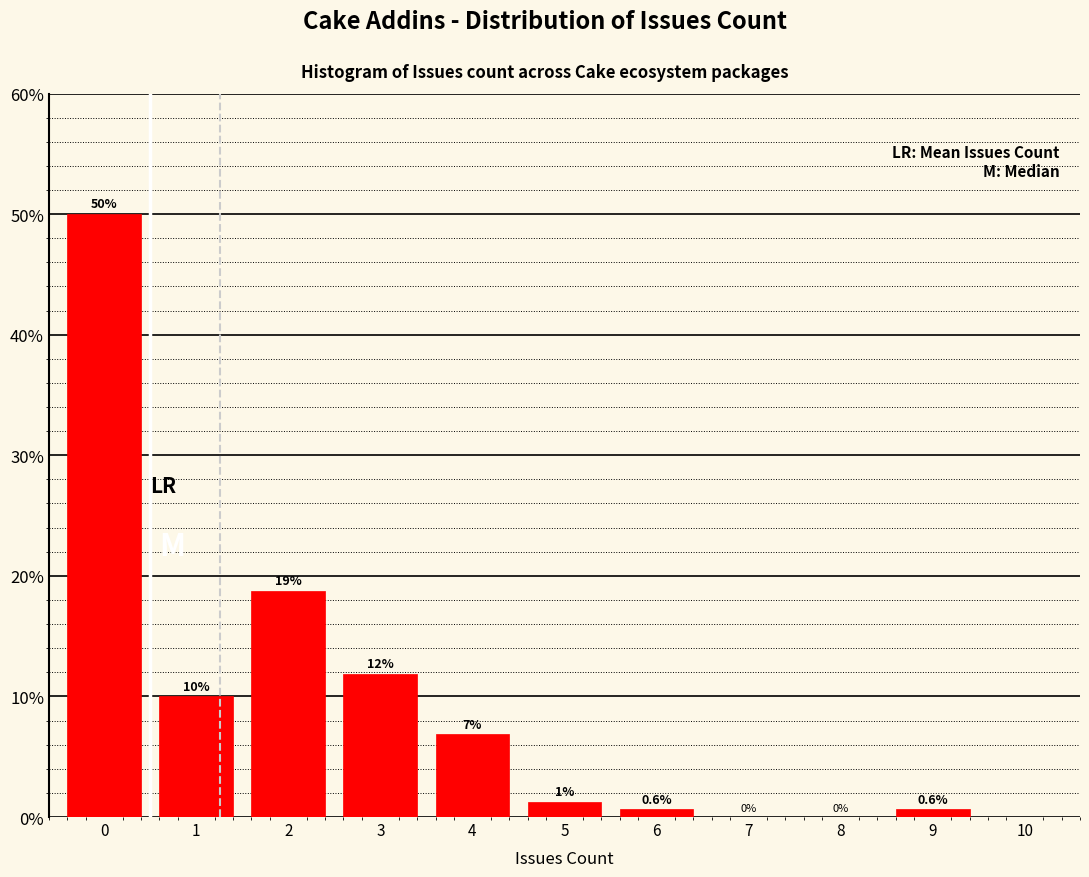

What is the maximum value shown in the chart?

50.0